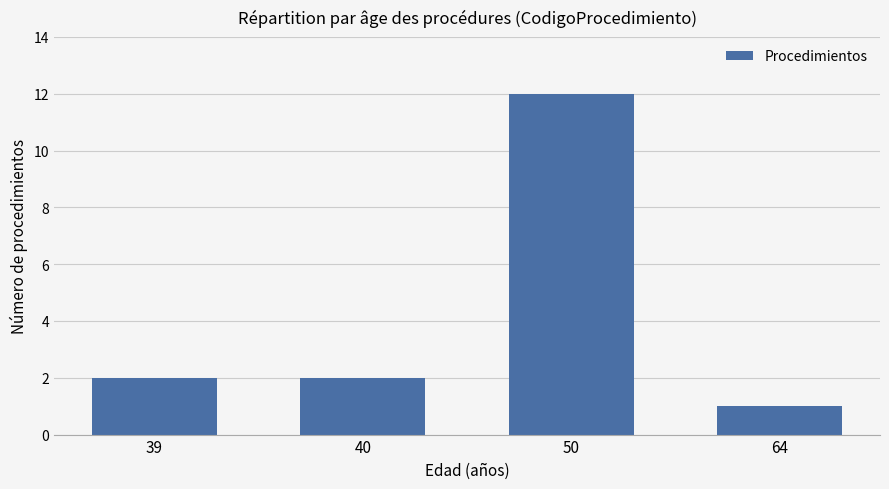

How many data points does each series have?

4